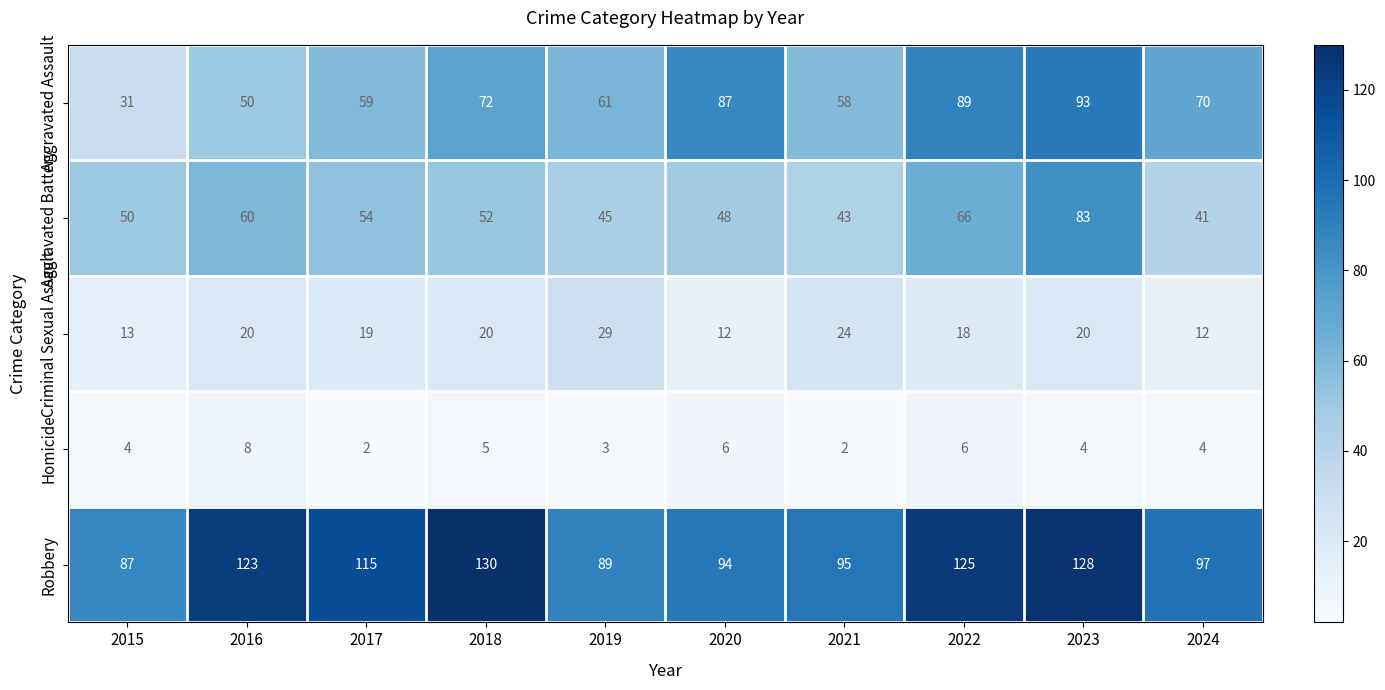

Which category has the highest value in the Homicide series?

2016